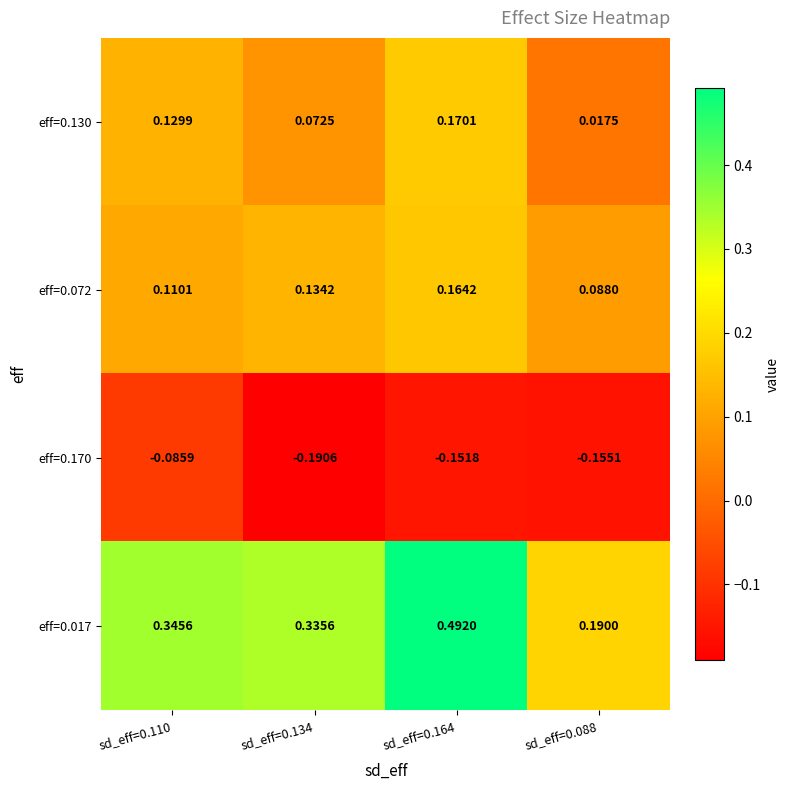

Is the value of eff=0.017 at sd_eff=0.110 greater than the value of eff=0.130 at sd_eff=0.088?

Yes